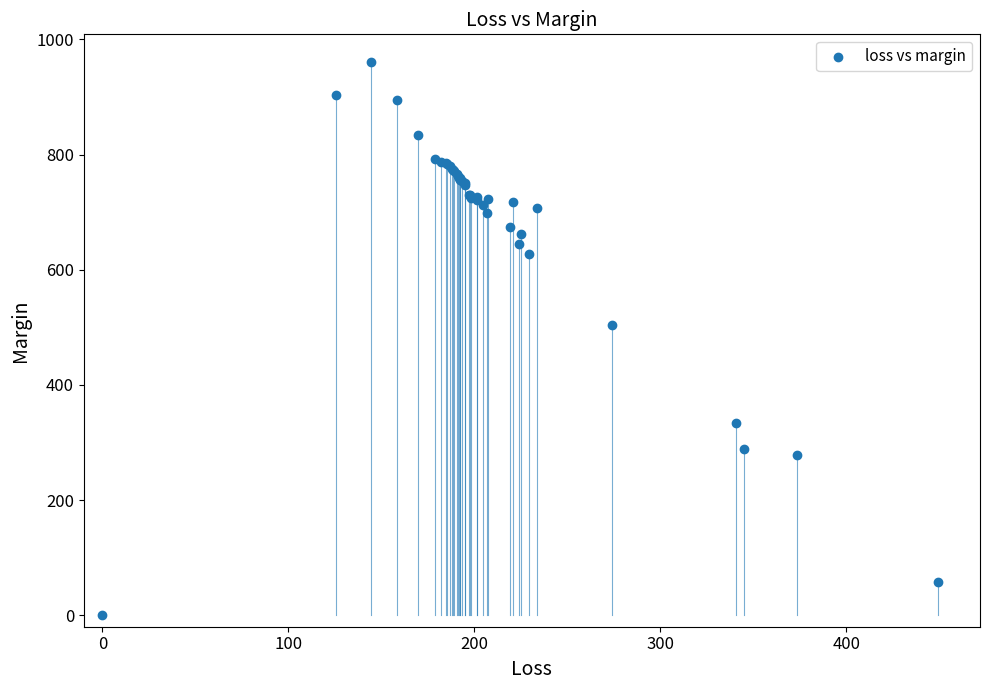

What Y value in the scatter plot is closest to 480?

504.0